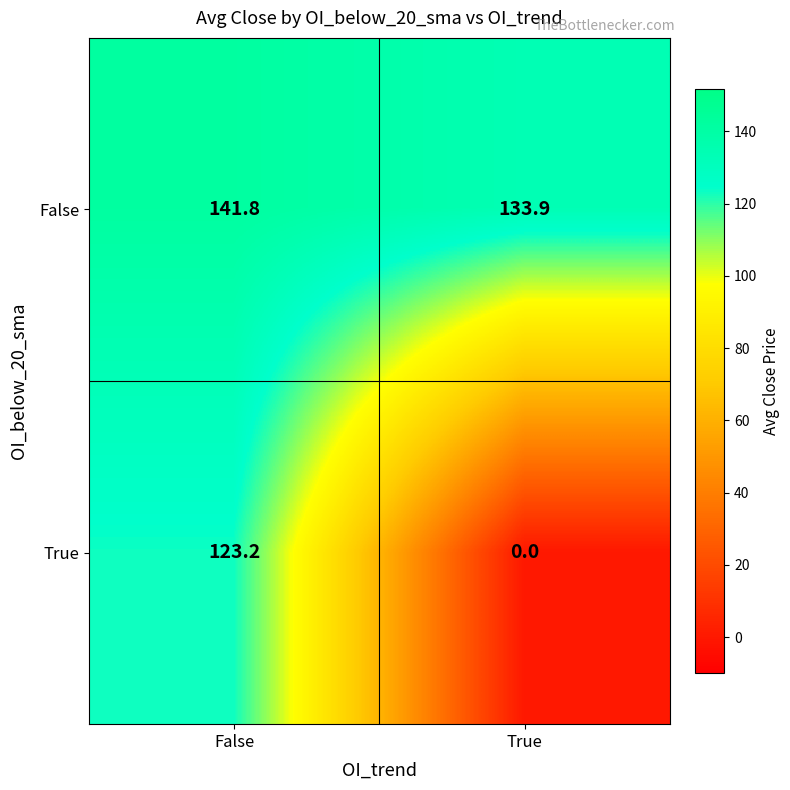

Reading right to left, extract all data points from this chart.

False: True=133.9	False=141.8
True: True=0.0	False=123.2